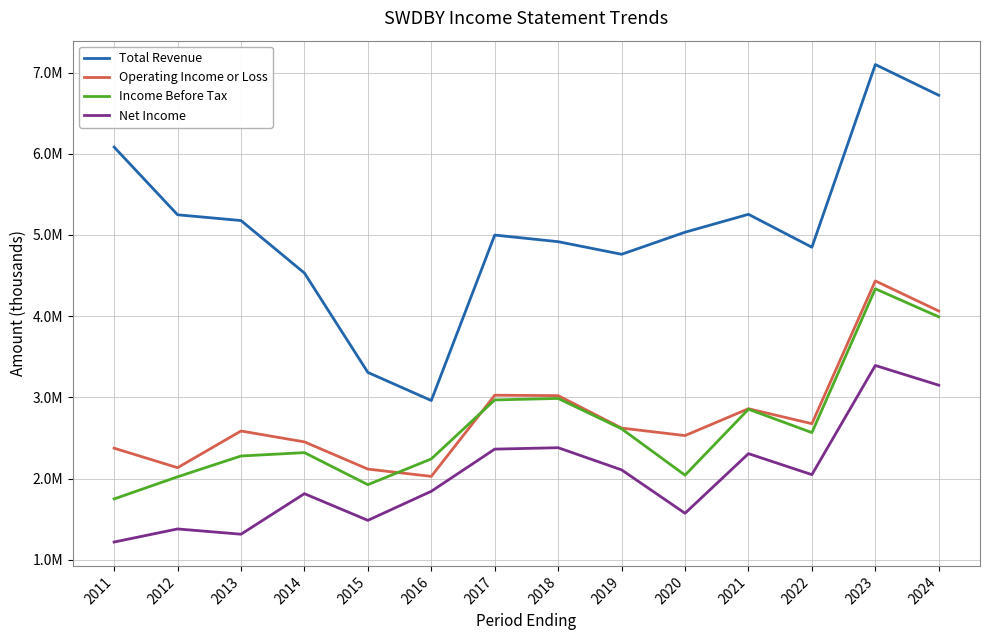

What are all the series names shown in the legend?

Total Revenue, Operating Income or Loss, Income Before Tax, Net Income